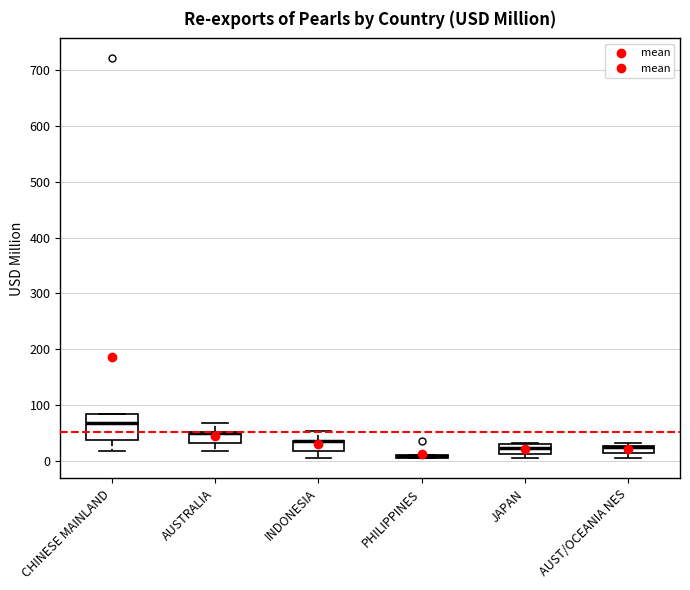

Where is the upper edge of the box for JAPAN on the y-axis? The values are not printed on the chart, so give them approximately, as read against the axis.

30